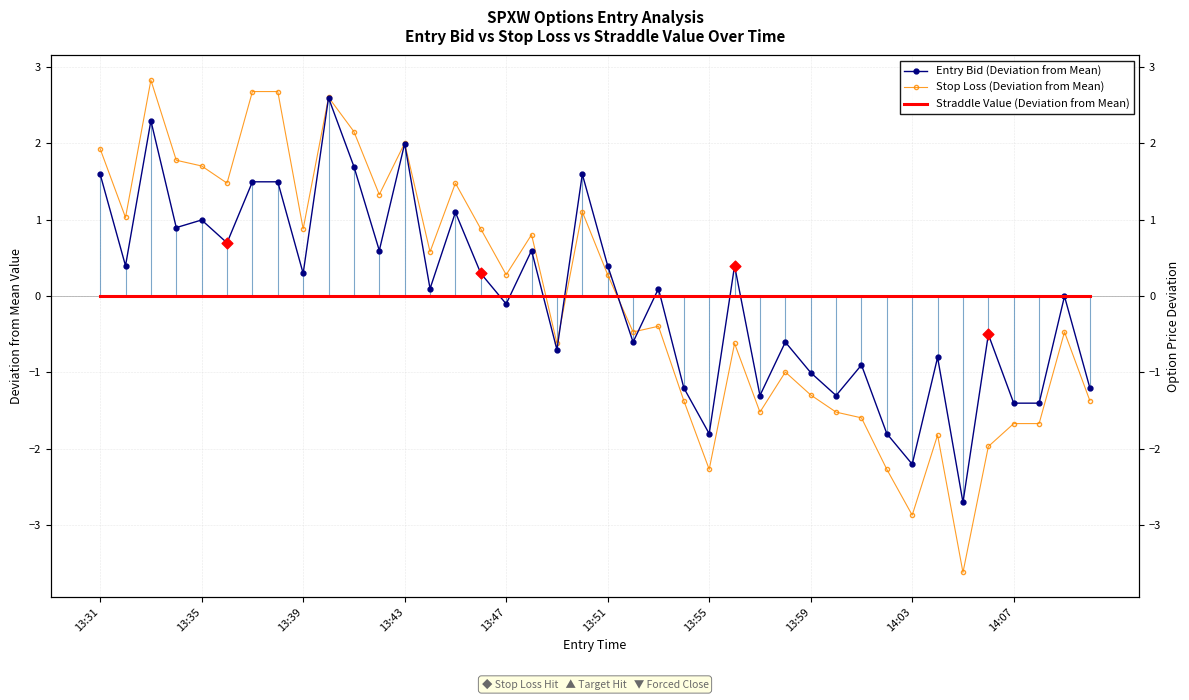

What is the total value across all series at 13:43?

4.0